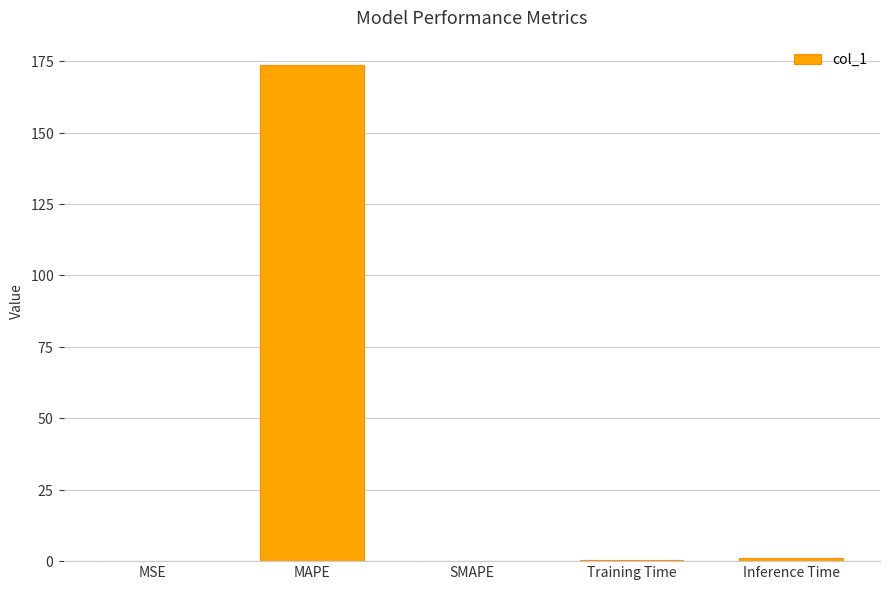

Are the bars horizontal?

No